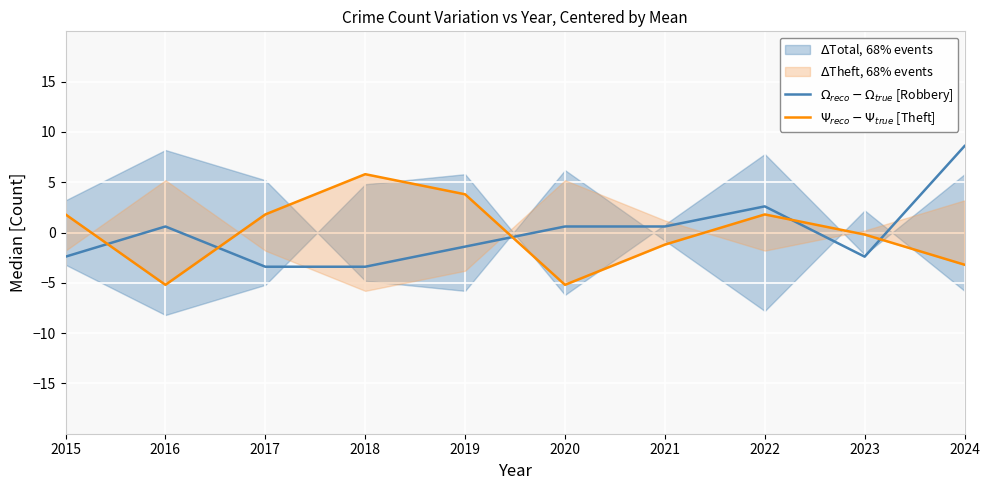

At 2018, list the series in order from smallest to largest.

$\Omega_{reco} - \Omega_{true}$ [Robbery], $\Psi_{reco} - \Psi_{true}$ [Theft]